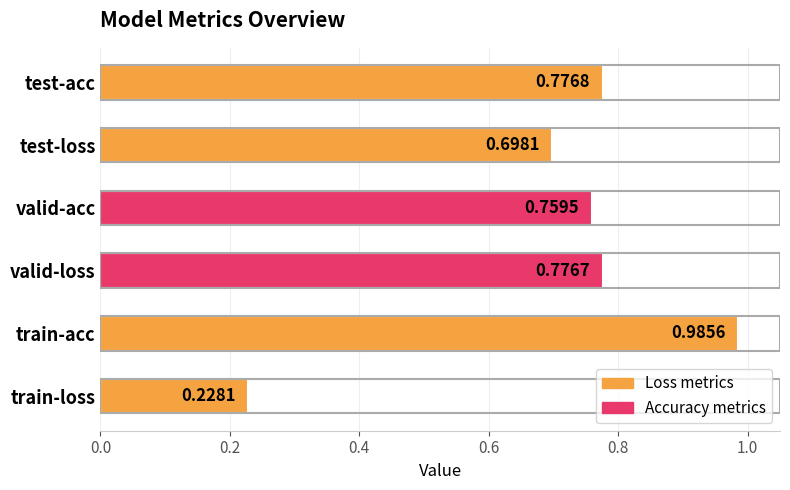

List the labels in order of value, smallest first.

train-loss, test-loss, valid-acc, valid-loss, test-acc, train-acc